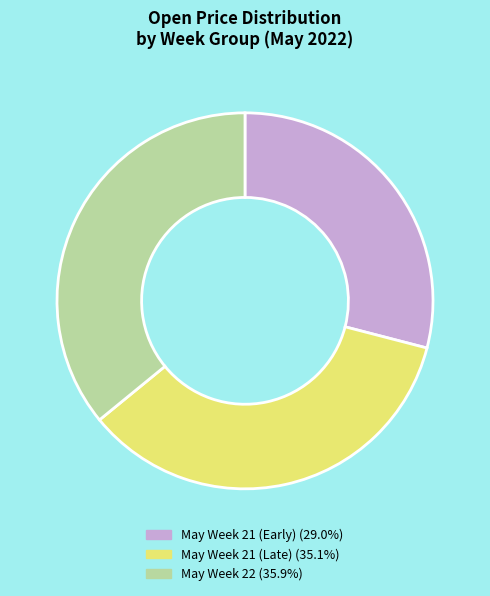

Do May Week 22 (35.9%) and May Week 21 (Early) (29.0%) together represent more than half of the pie?

Yes